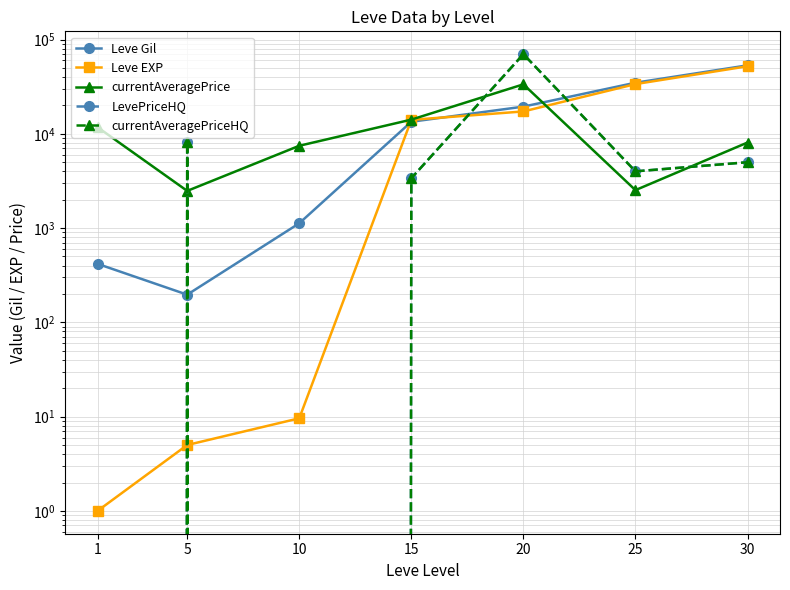

Reading left to right, list all the values displayed in this chart.

Leve Gil: 1=417.5	5=196.7	10=1125.0	15=13432.0	20=19440.0	25=34850.0	30=53267.5
Leve EXP: 1=1.0	5=5.0	10=9.6	15=14070.0	20=17280.0	25=33705.0	30=52093.0
currentAveragePrice: 1=11746.0	5=2481.0	10=7469.8	15=14149.0	20=33499.8	25=2527.5	30=8083.0
LevePriceHQ: 1=0.0	5=8186.5	10=0.0	15=3379.0	20=69999.0	25=4000.0	30=4997.5
currentAveragePriceHQ: 1=0.0	5=8186.5	10=0.0	15=3379.0	20=69999.0	25=4000.0	30=4997.5